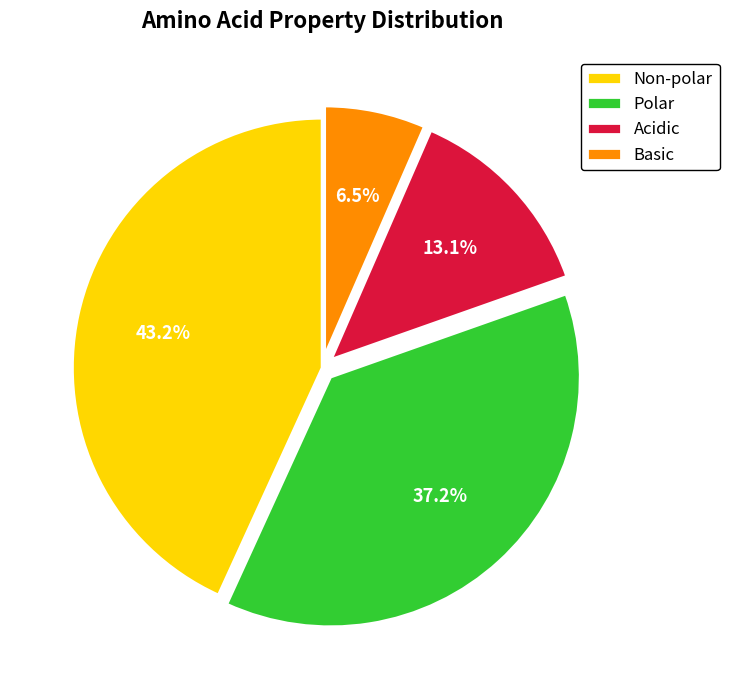

What portion of the pie excludes Basic?

93.5%